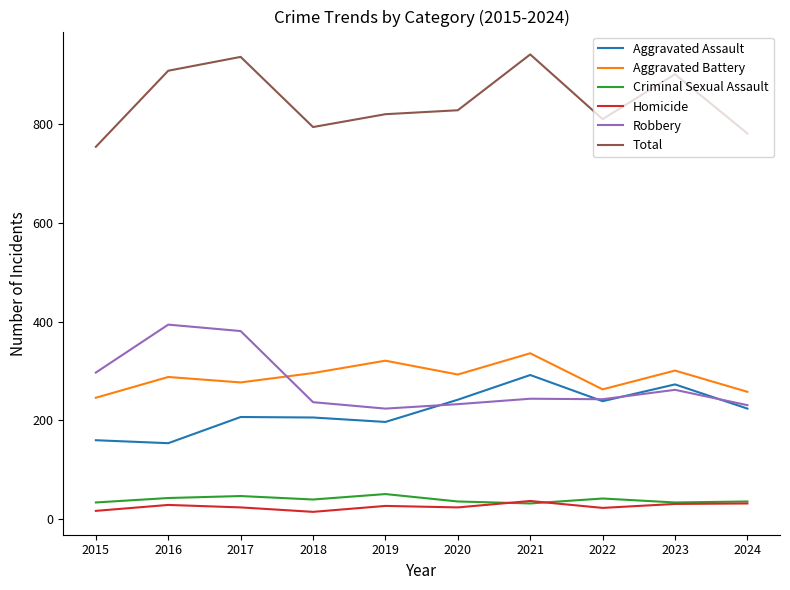

List the series in order of their peak value, highest first.

Total, Robbery, Aggravated Battery, Aggravated Assault, Criminal Sexual Assault, Homicide